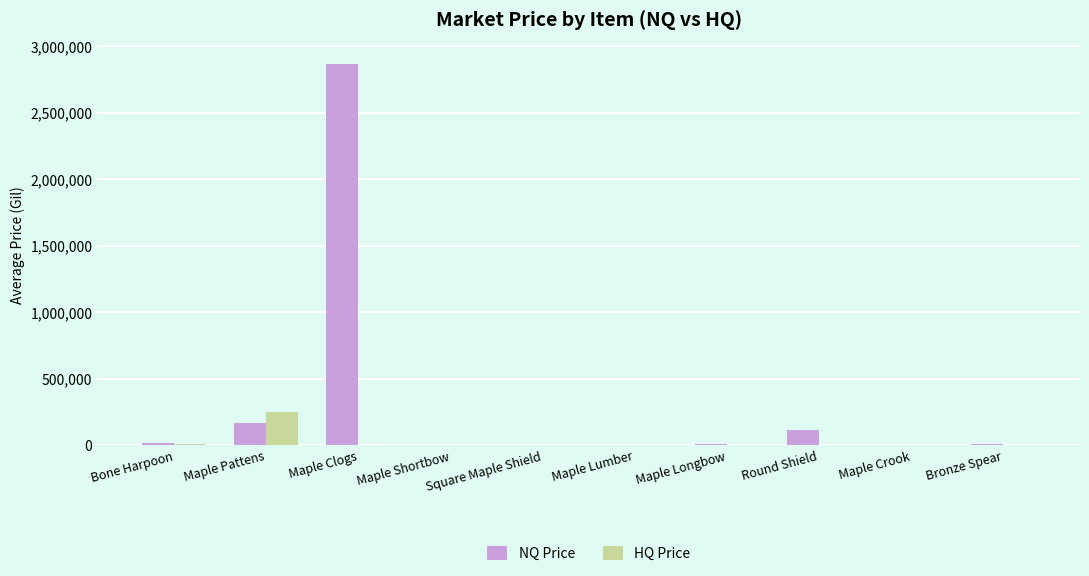

Is the value of HQ Price at Bone Harpoon greater than the value of NQ Price at Round Shield?

No